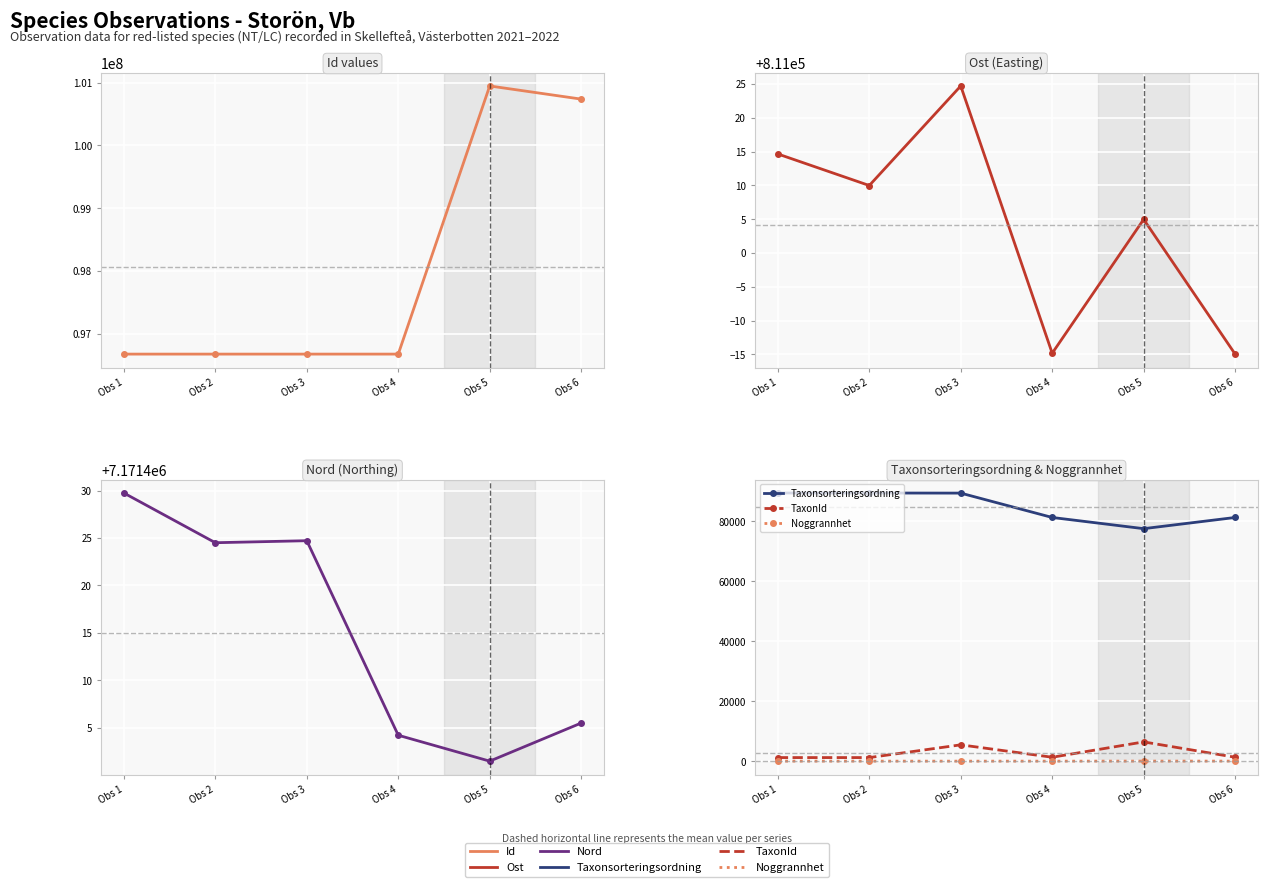

Which has a higher value, Obs 1 or Obs 5?

Obs 5